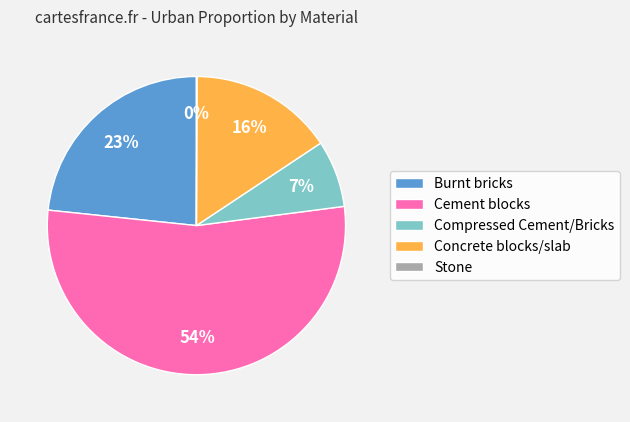

Which has a higher value, Compressed Cement/Bricks or Burnt bricks?

Burnt bricks